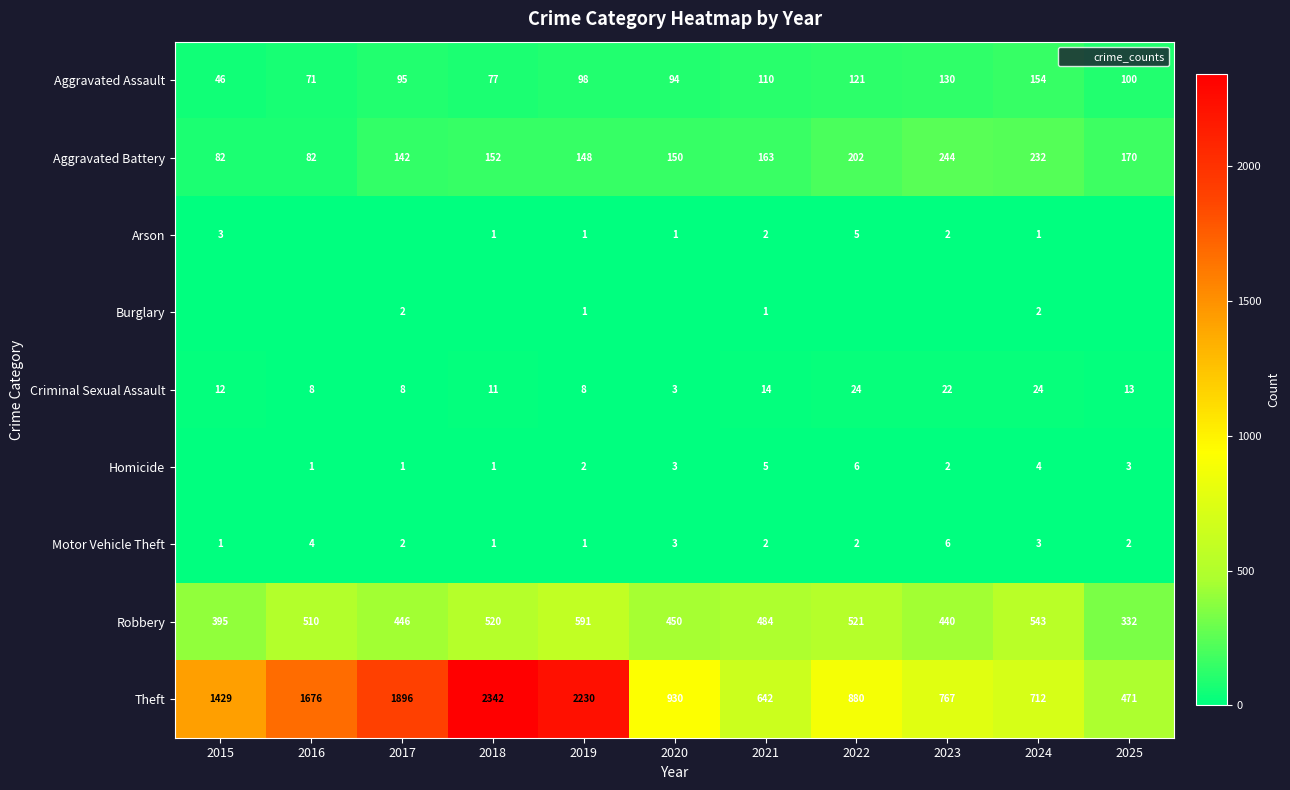

Is it true that Motor Vehicle Theft equals 4 at 2016?

True